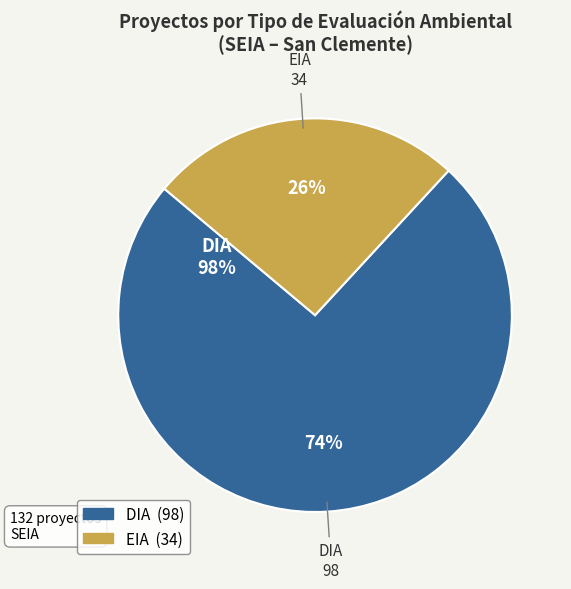

What is the total percentage of DIA and EIA?

100.0%